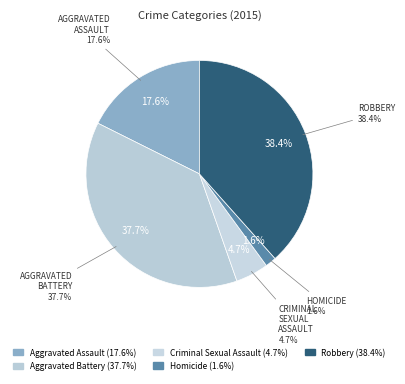

How many slices are in this pie chart?

5